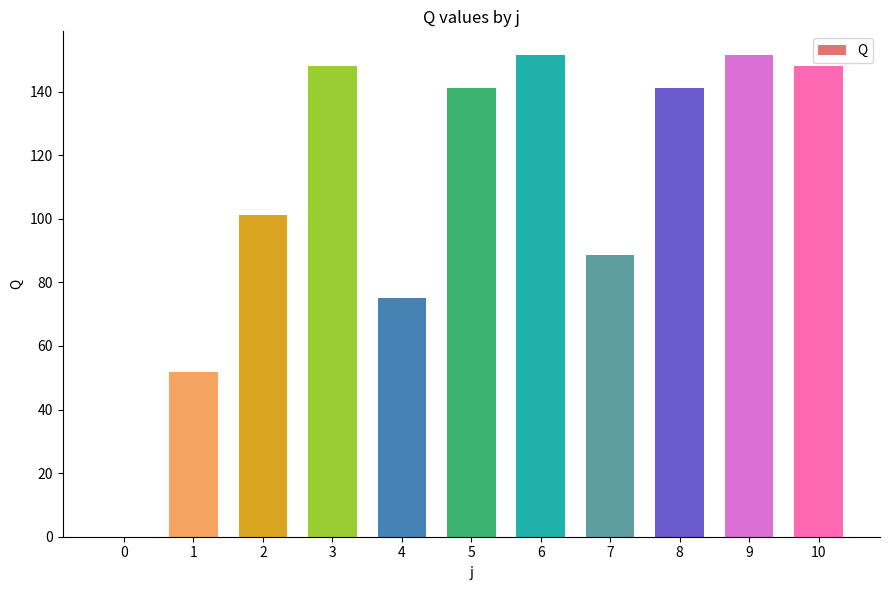

What is the sum of all values?

1197.7